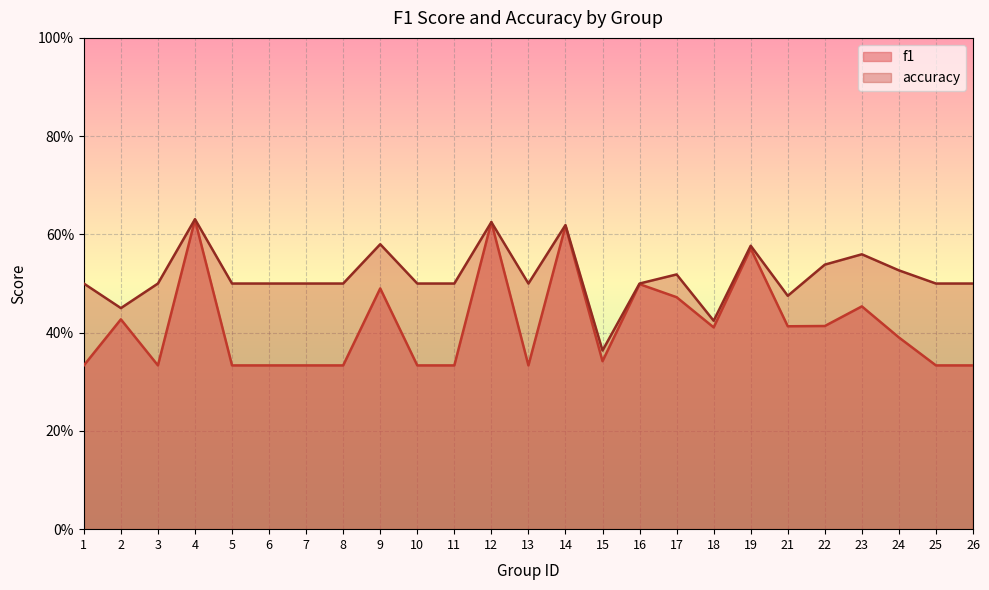

List the labels in order of accuracy value, largest first.

4, 12, 14, 9, 19, 23, 22, 24, 17, 1, 3, 5, 6, 7, 8, 10, 11, 13, 16, 25, 26, 21, 2, 18, 15